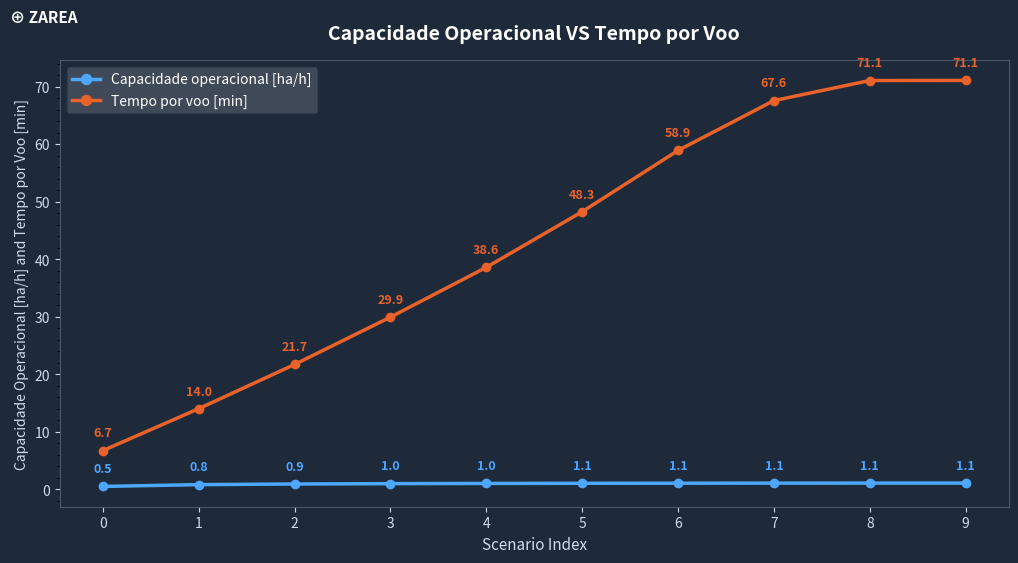

List the series in order of their overall mean, highest first.

Tempo por voo [min], Capacidade operacional [ha/h]